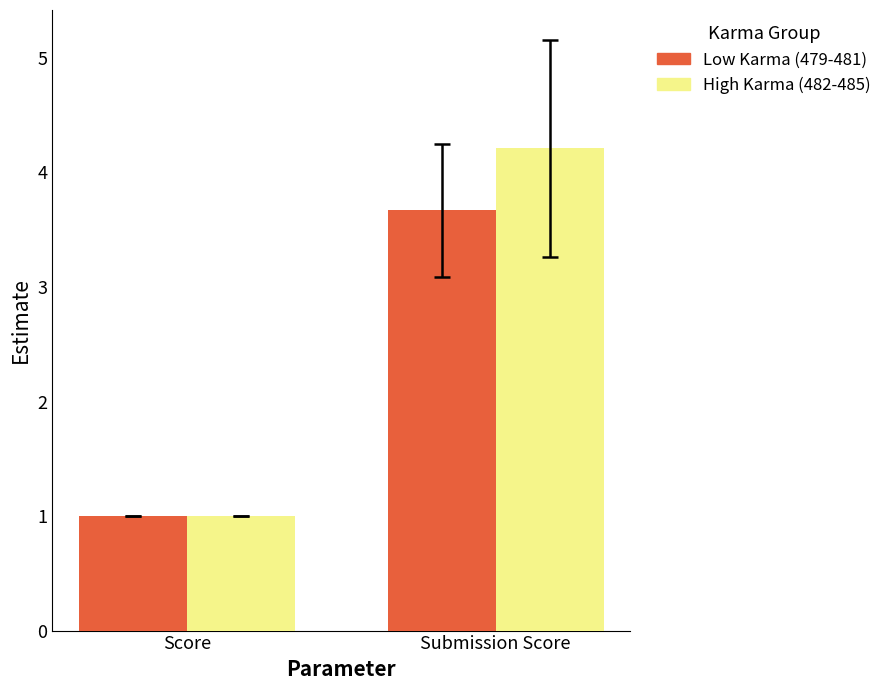

At which label does Low Karma (479-481) reach its minimum?

Score